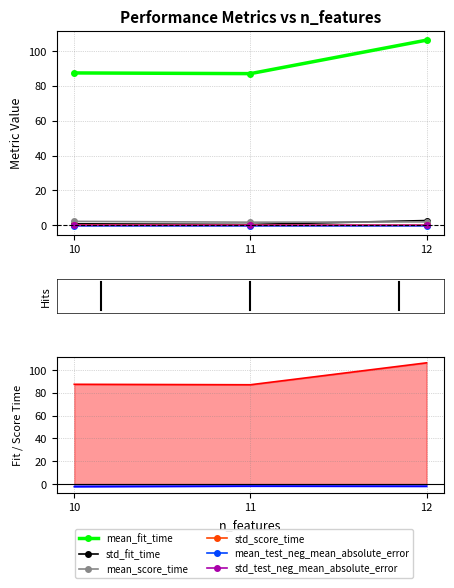

At which label is std_score_time closest to 0?

12